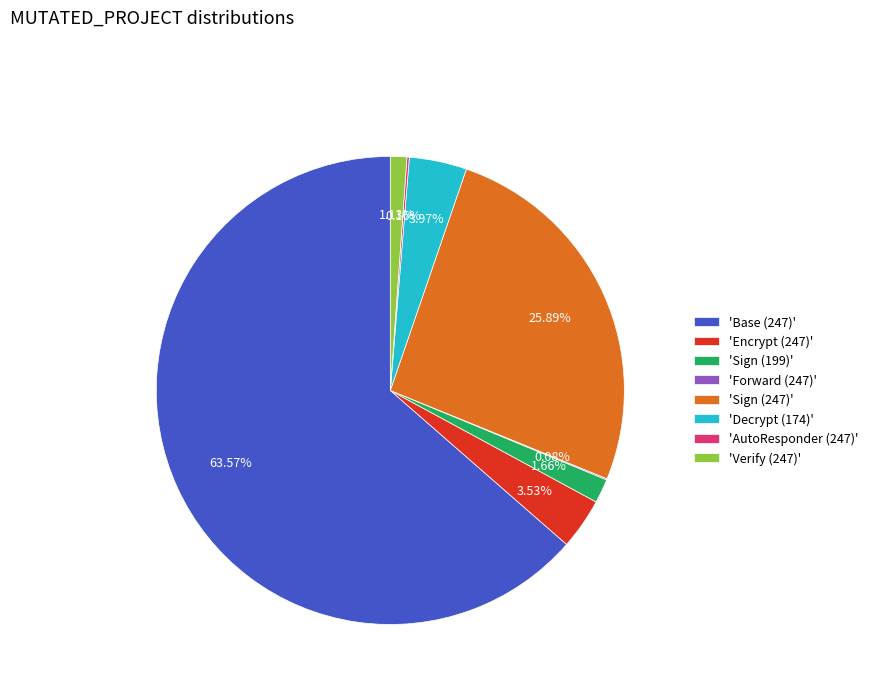

Which slice represents more than half of the pie?

'Base (247)'